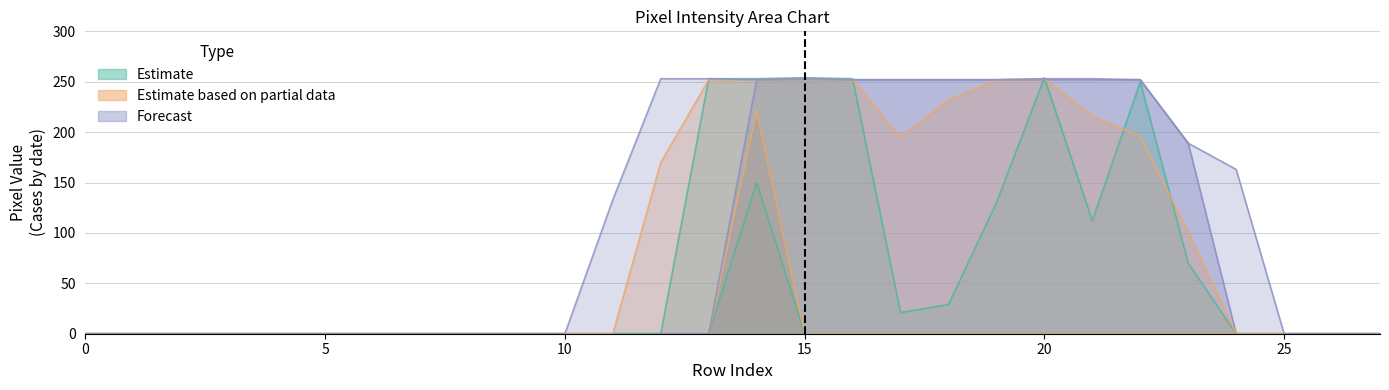

How many distinct data groups are displayed?

6